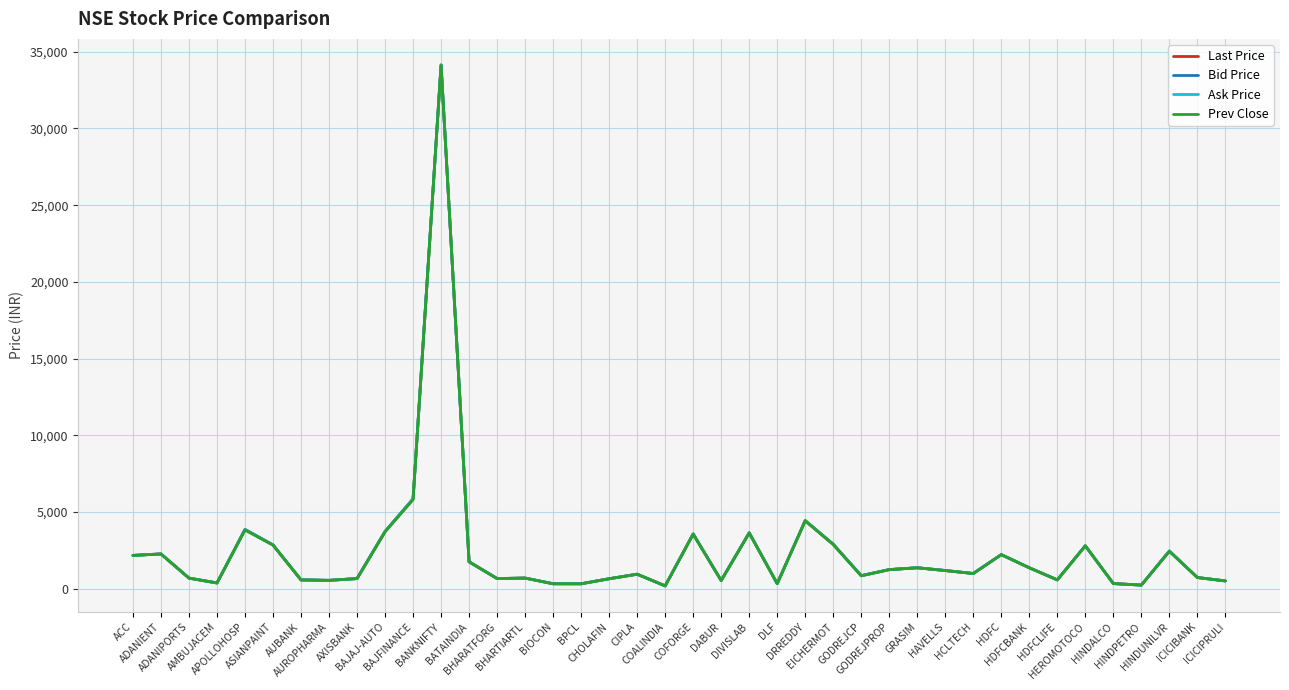

Read the Last Price value at HINDUNILVR.

2448.9